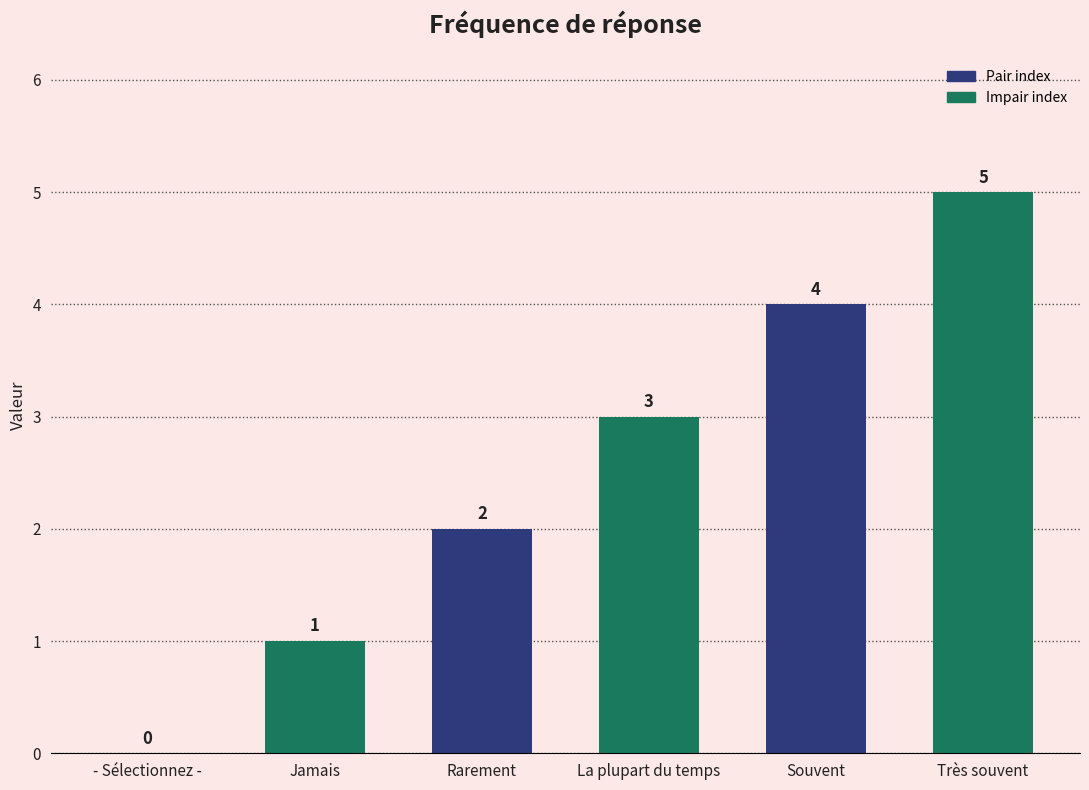

Reading left to right, extract all data points from this chart.

- Sélectionnez -=0	Jamais=1	Rarement=2	La plupart du temps=3	Souvent=4	Très souvent=5